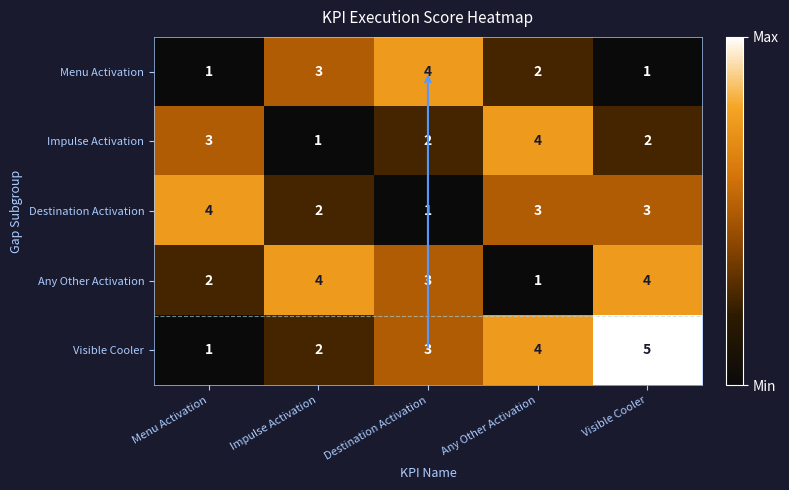

At which label is Destination Activation closest to 2?

Impulse Activation